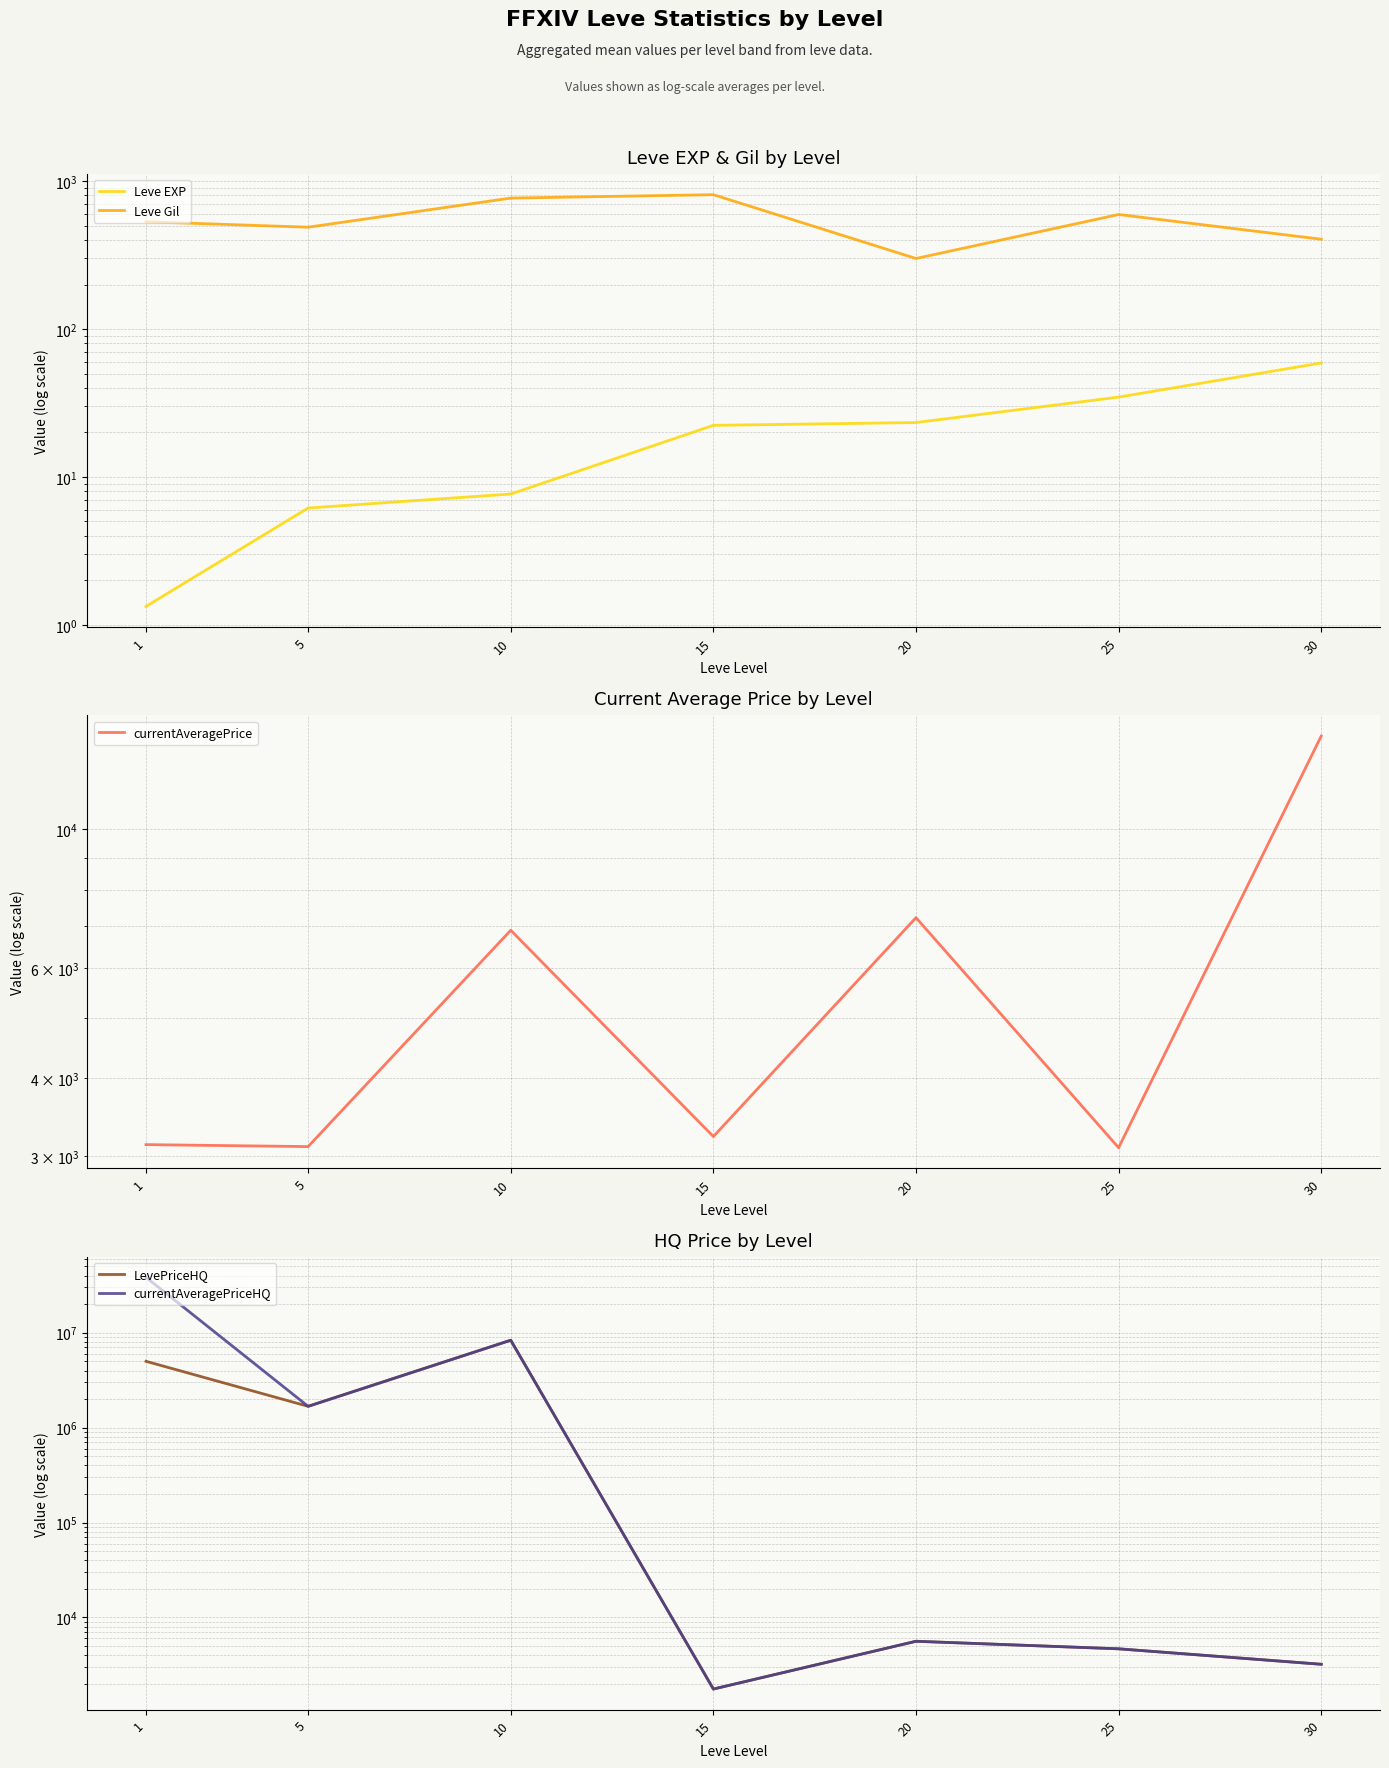

Where is the first local maximum for LevePriceHQ?

10